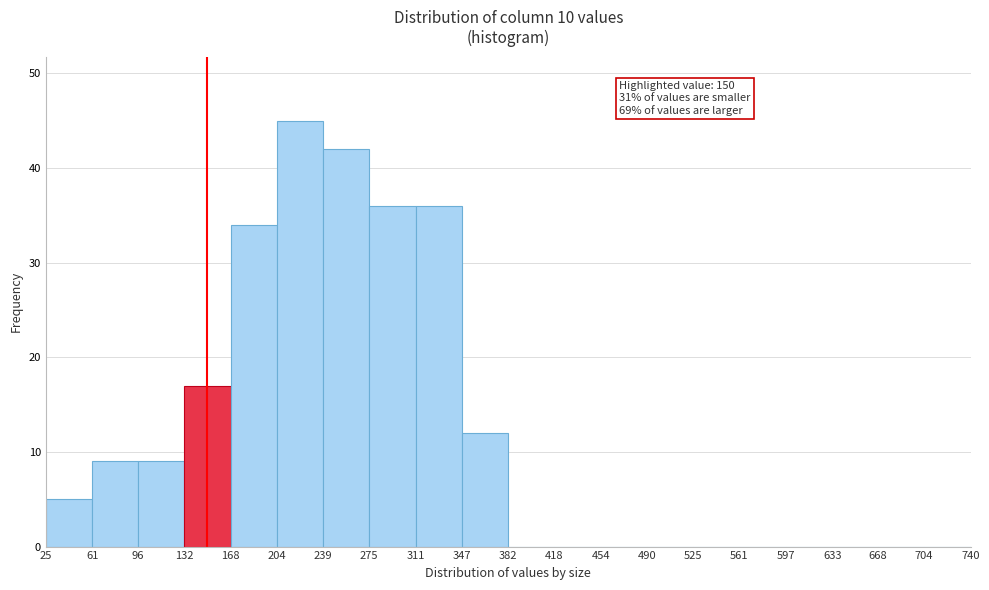

Over which range of the x-axis is the bar tallest?

204 to 239